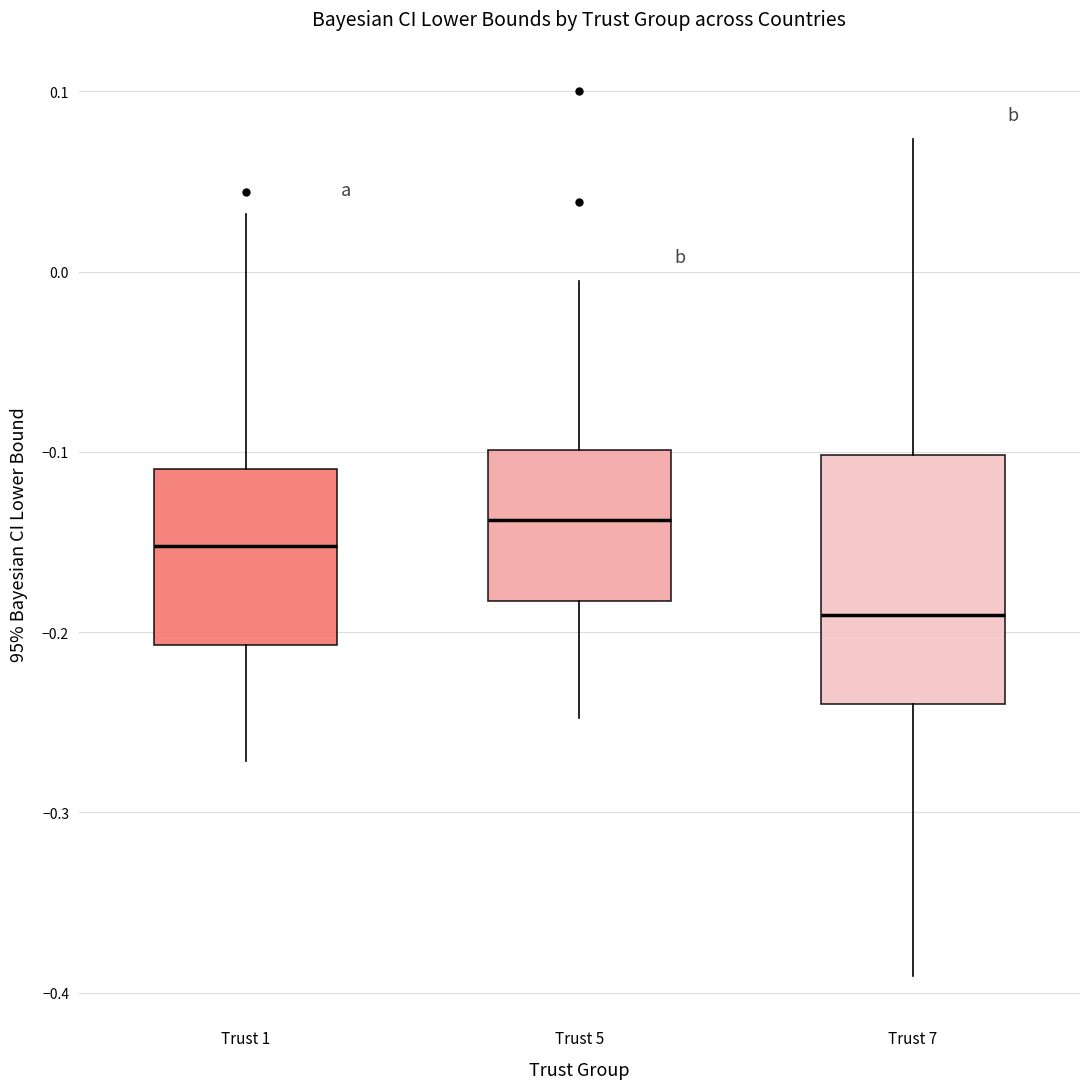

Which box has the highest median line?

Trust 5